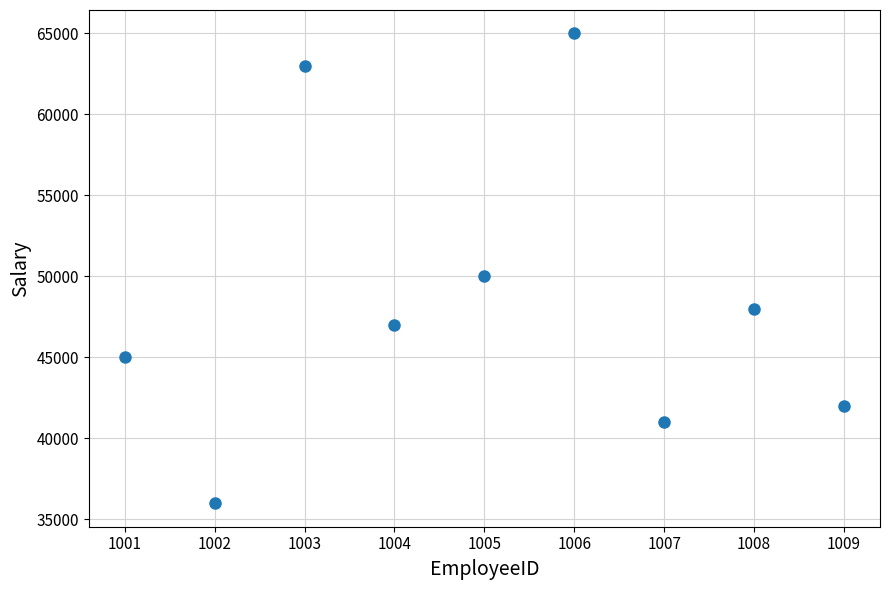

What is the range of Y values (max minus min)?

29000